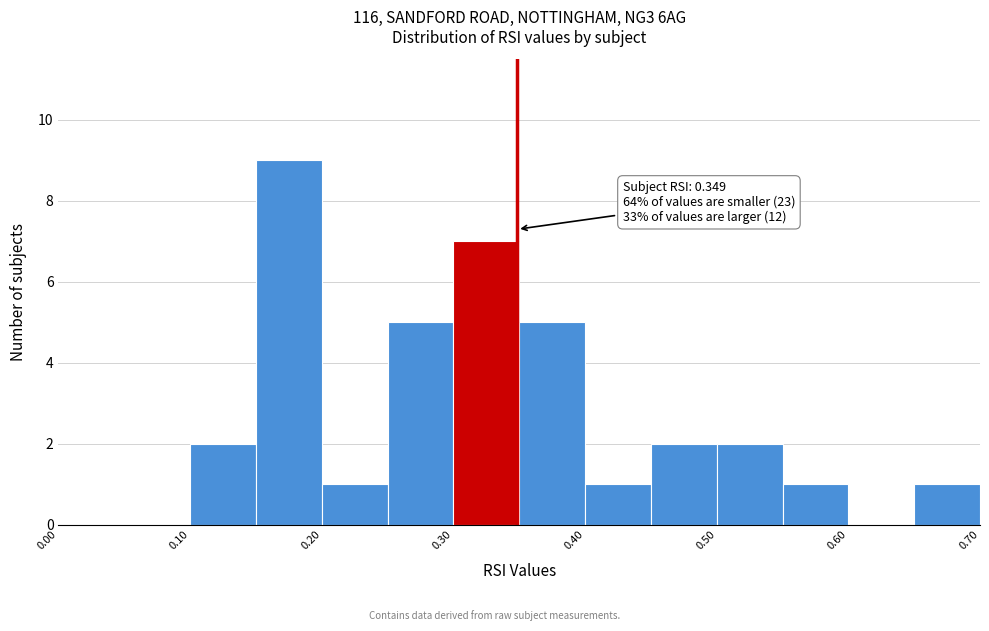

Which range on the x-axis has the tallest bar?

0.15 to 0.20